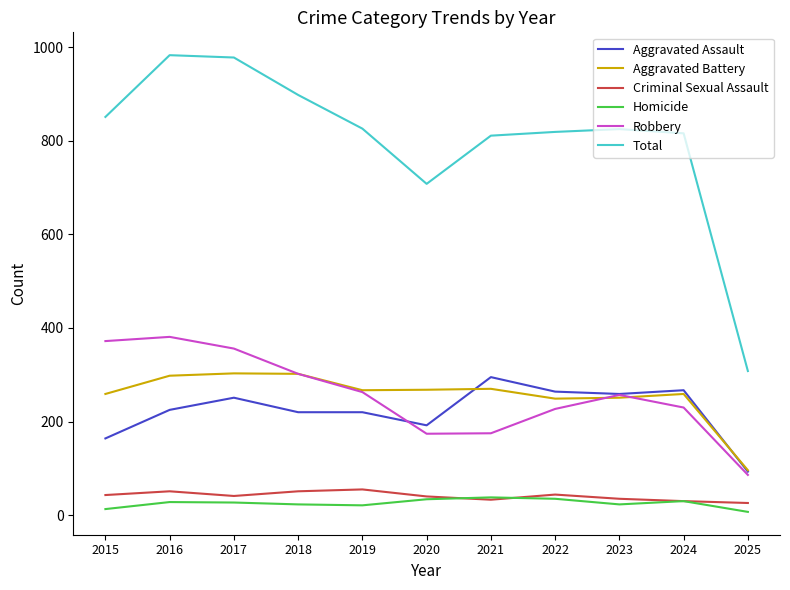

Which series has the largest total across all categories?

Total